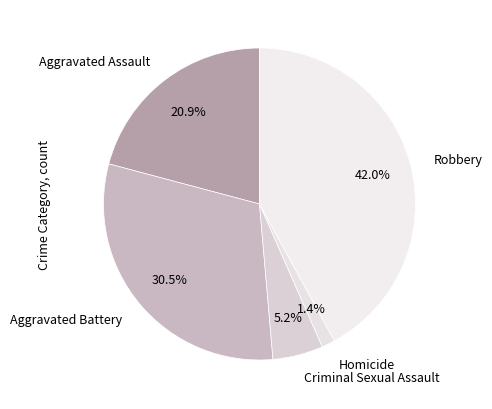

Which category has the biggest portion of the pie?

Robbery